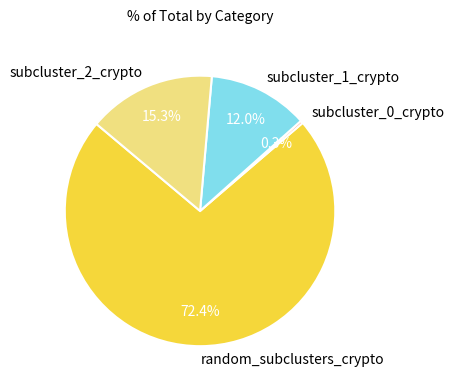

Does any single category account for the majority?

Yes